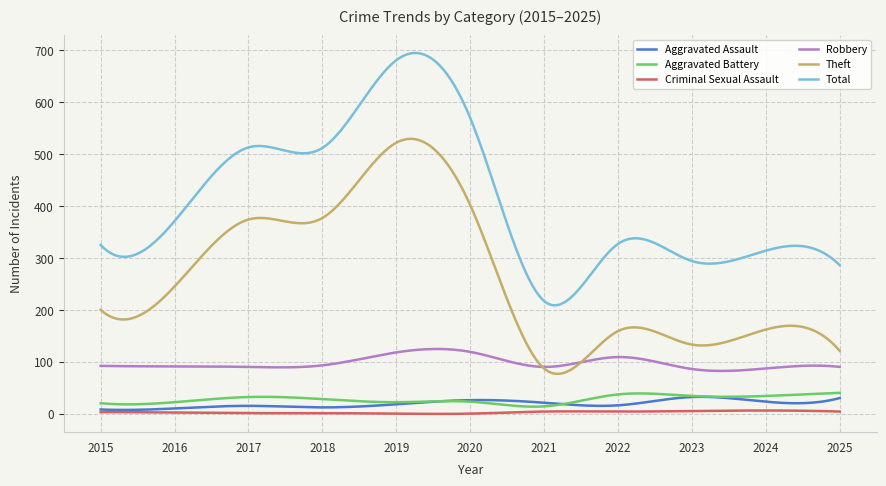

What is the greatest value displayed?

694.9